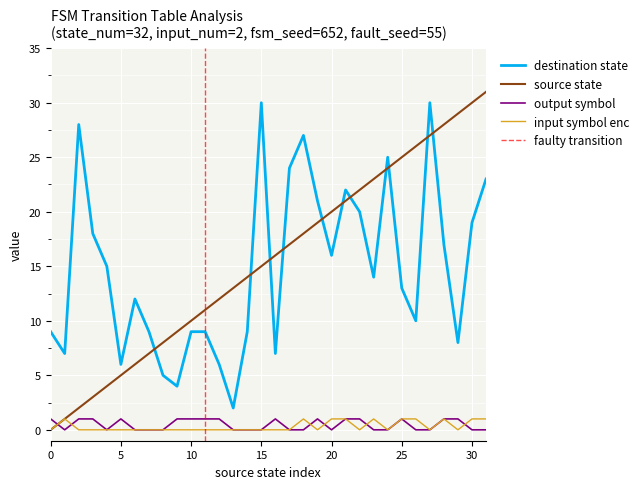

Rank the categories by input_symbol_enc value from highest to lowest.

1, 18, 20, 21, 23, 25, 26, 28, 30, 31, 0, 2, 3, 4, 5, 6, 7, 8, 9, 10, 11, 12, 13, 14, 15, 16, 17, 19, 22, 24, 27, 29